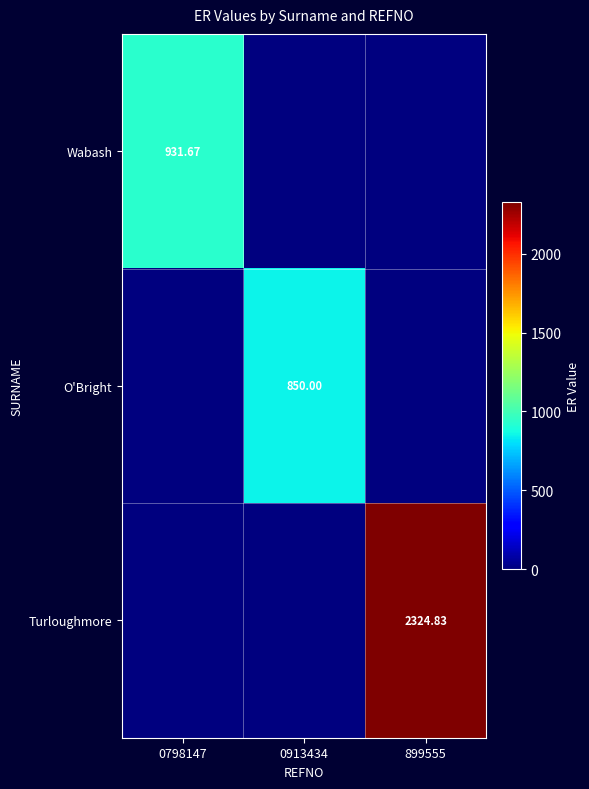

Rank the series at 0913434 from highest to lowest value.

O'Bright, Wabash, Turloughmore